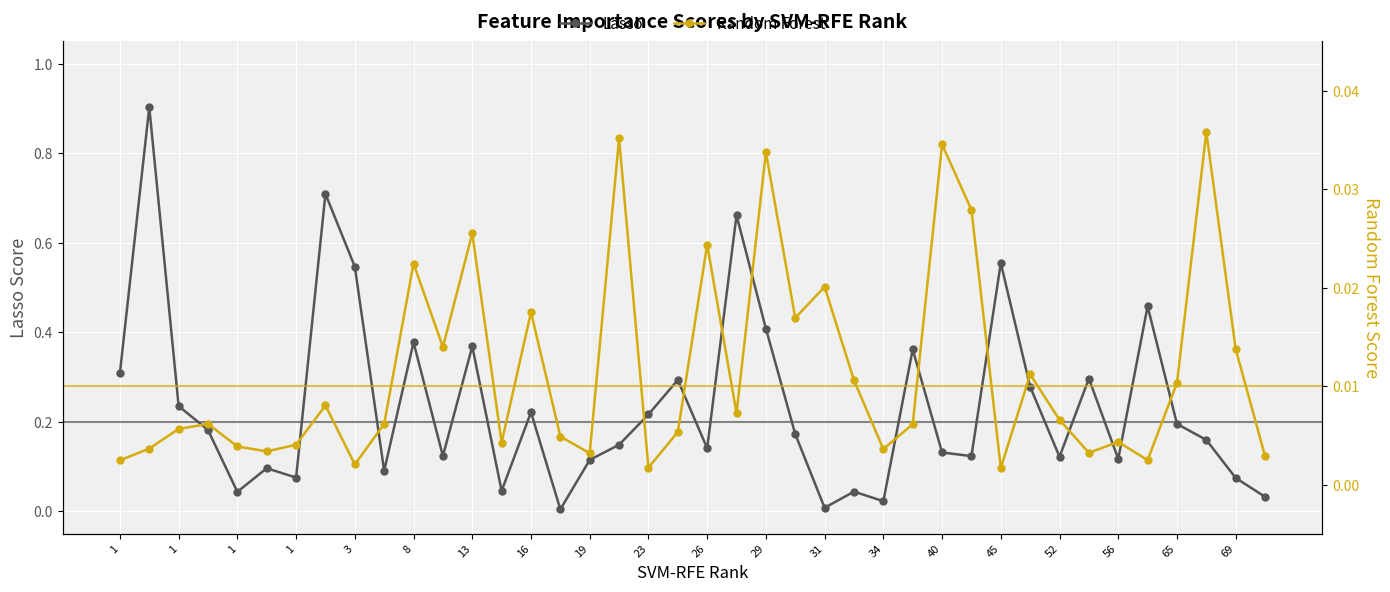

At 25, list the series in order from smallest to largest.

Random Forest, Lasso